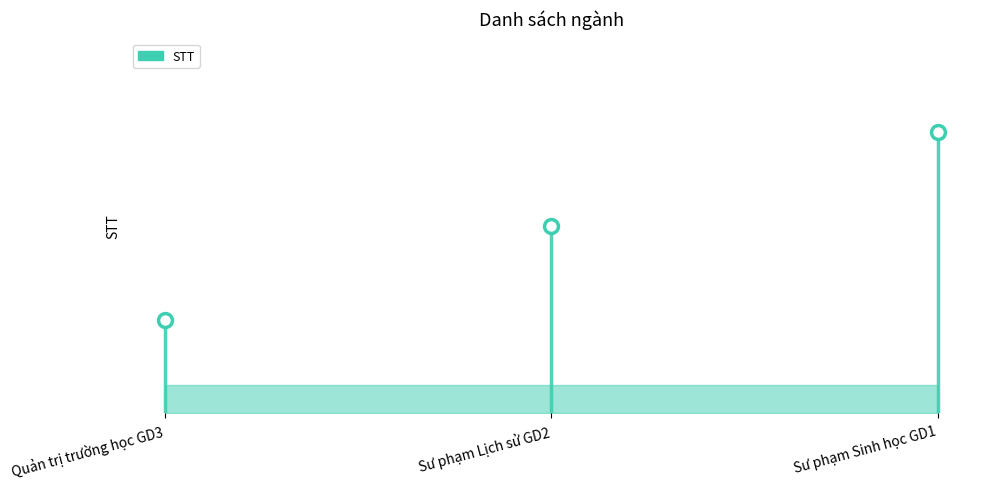

What is the label of the 2nd point from the left?

Sư phạm Lịch sử GD2